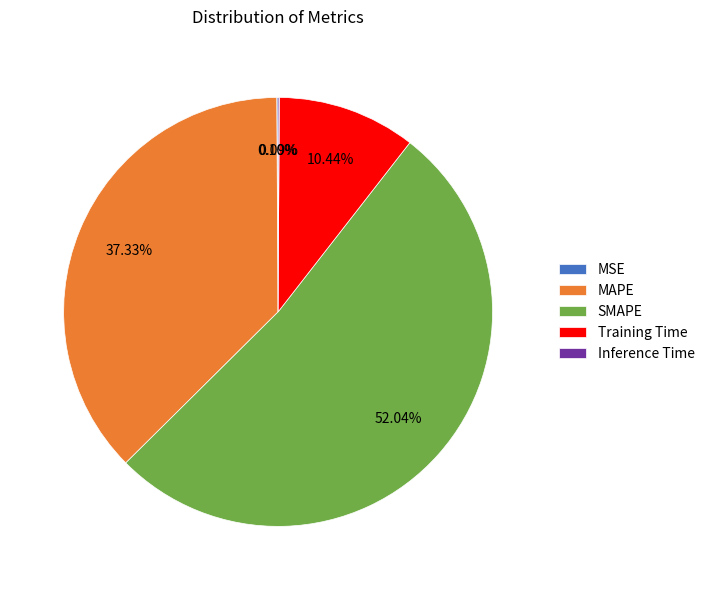

What is the largest slice in the pie chart?

SMAPE